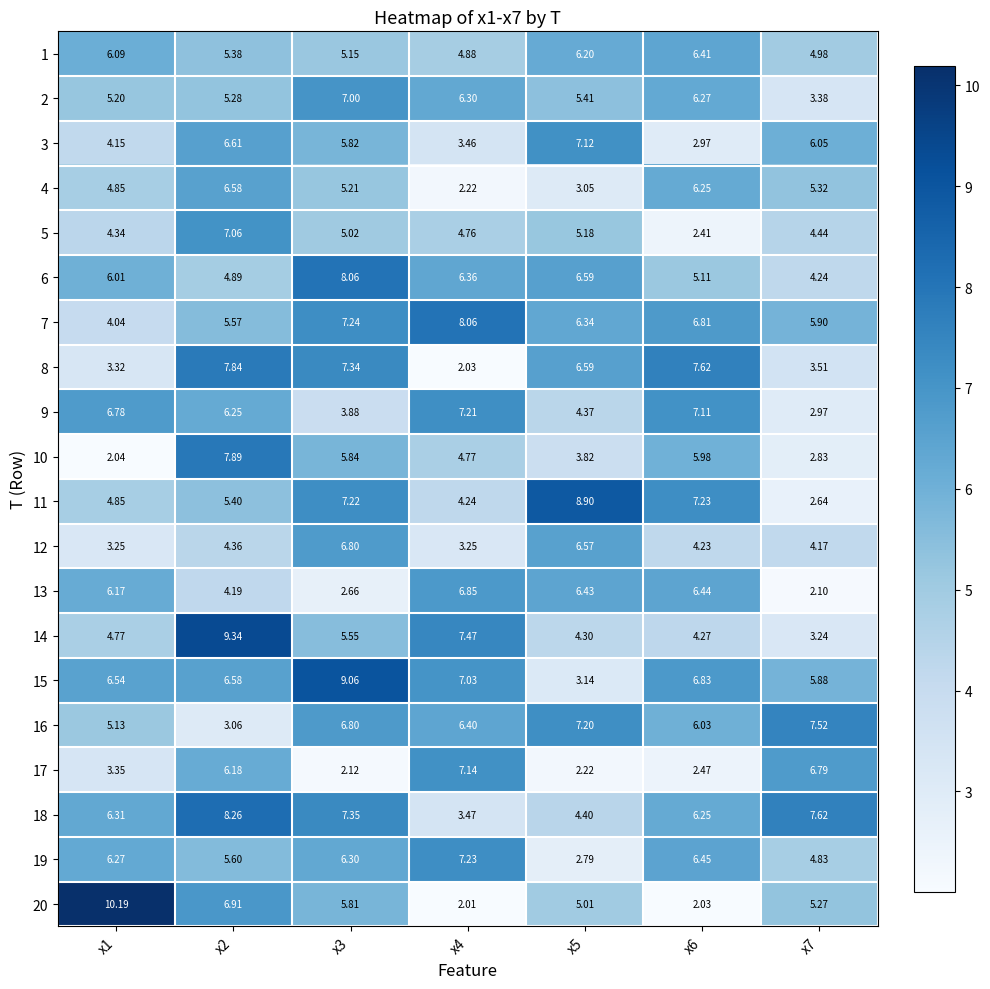

Count the number of categories in the chart.

7